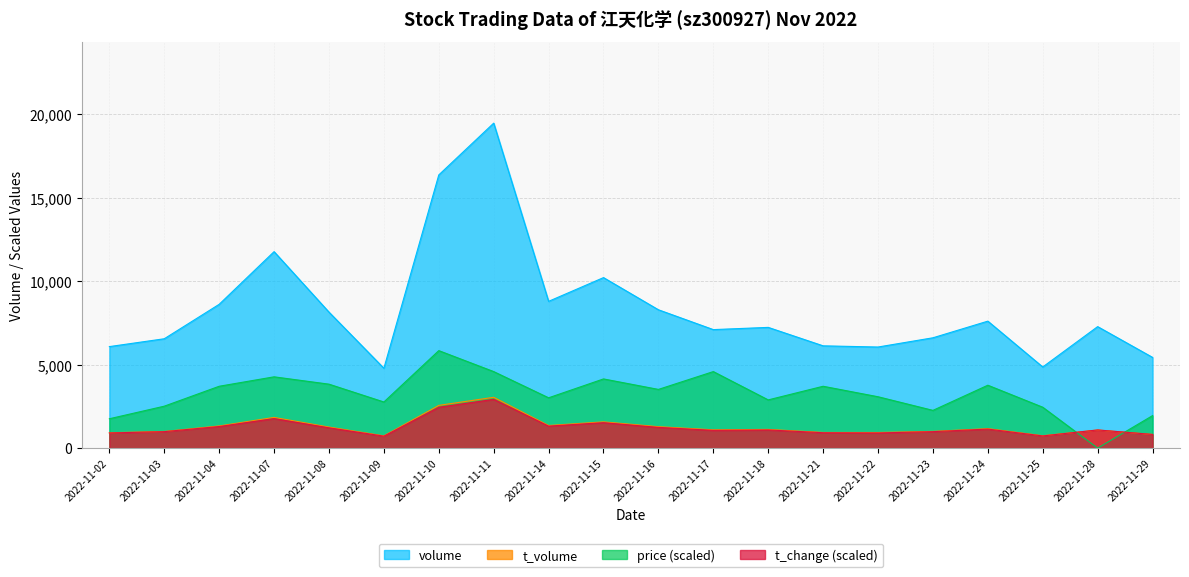

What is the spread (max minus min) of values at 2022-11-29?

4615.0